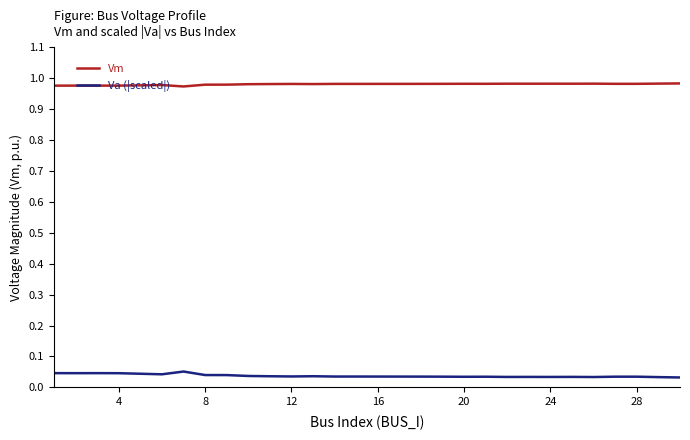

True or false: Va (|scaled|) and Vm cross at least once.

False